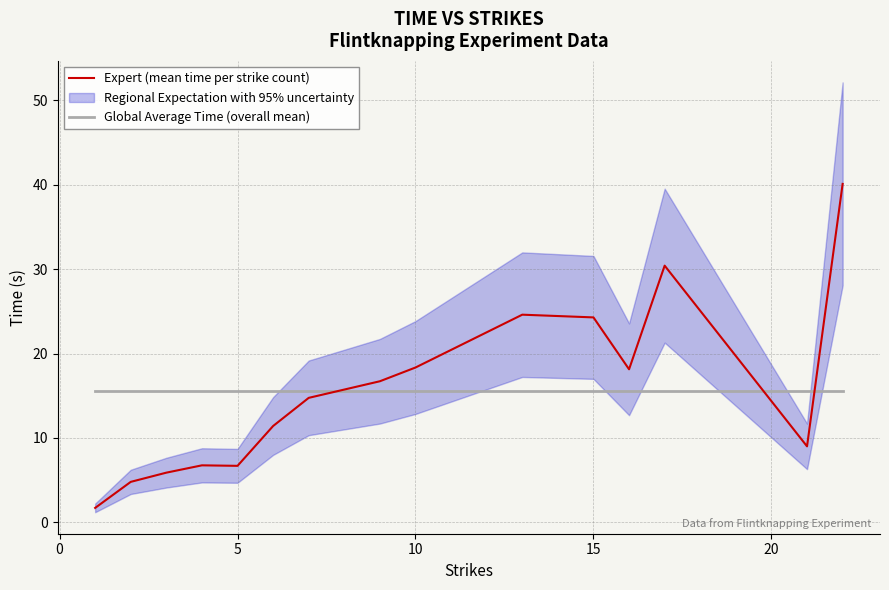

Reading left to right, transcribe all the data shown in this chart.

Expert (mean time per strike count): 1.7	4.8	5.9	6.8	6.7	11.4	14.7	16.7	18.3	24.6	24.3	18.1	30.4	9.0	40.1
Global Average Time (overall mean): 15.6	15.6	15.6	15.6	15.6	15.6	15.6	15.6	15.6	15.6	15.6	15.6	15.6	15.6	15.6